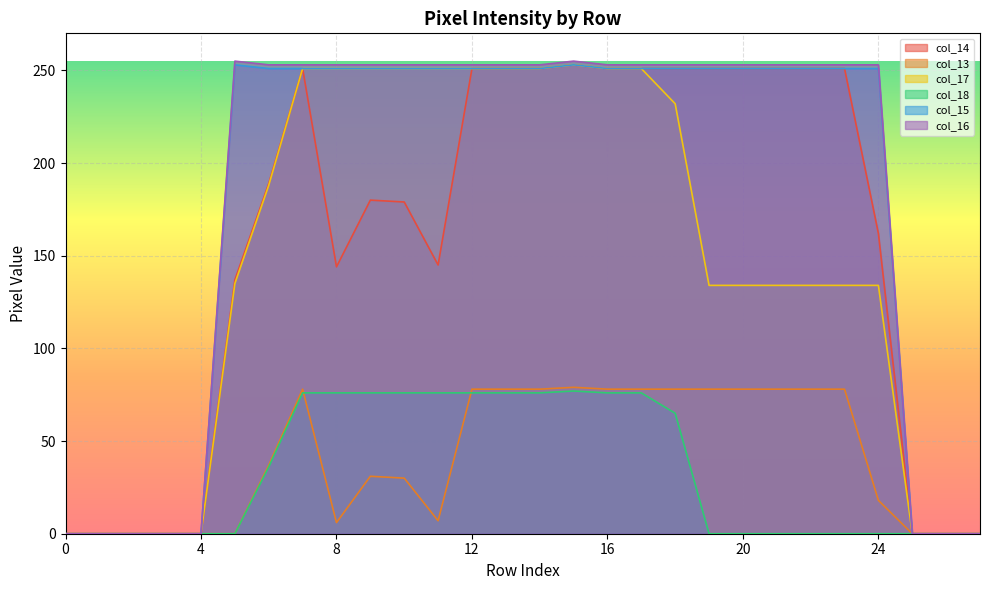

Between 7 and 2, which is larger?

7